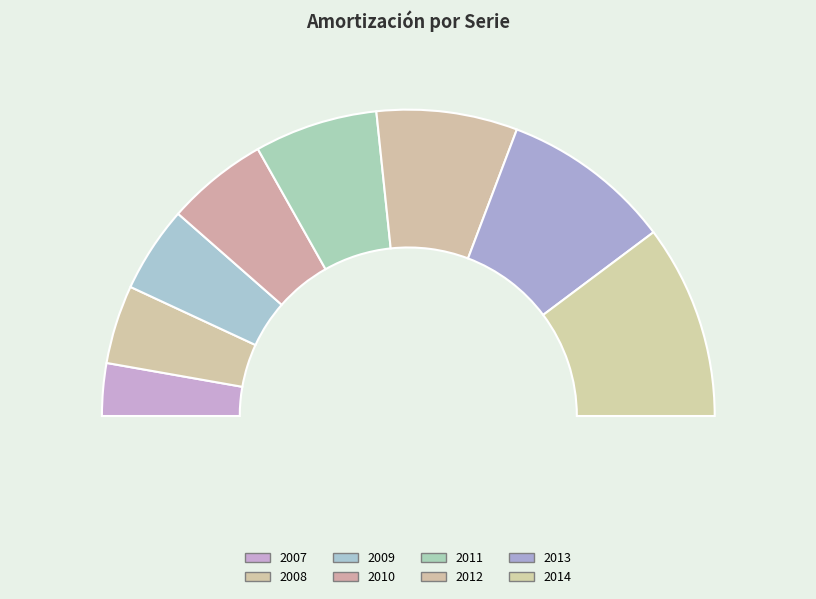

How many slices are in this pie chart?

8